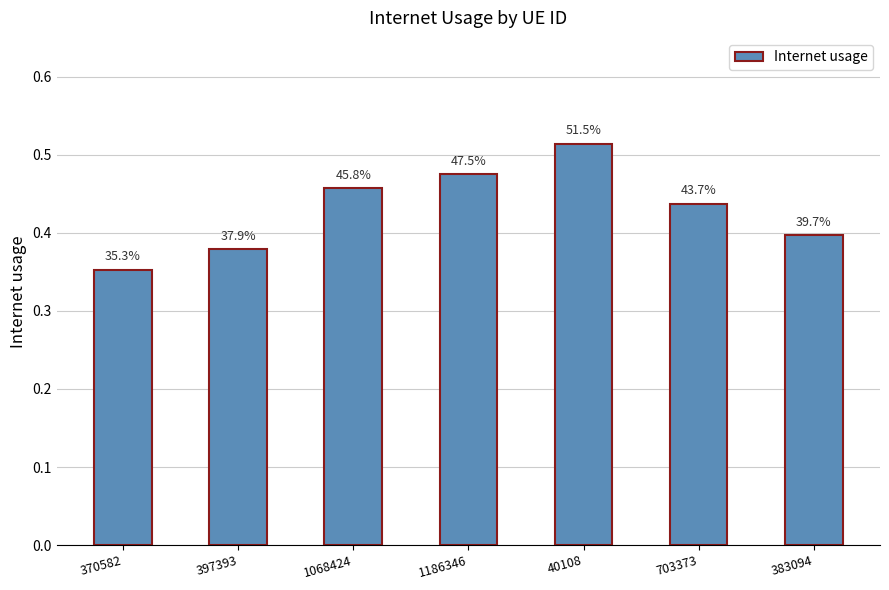

List the labels in order of value, largest first.

40108, 1186346, 1068424, 703373, 383094, 397393, 370582